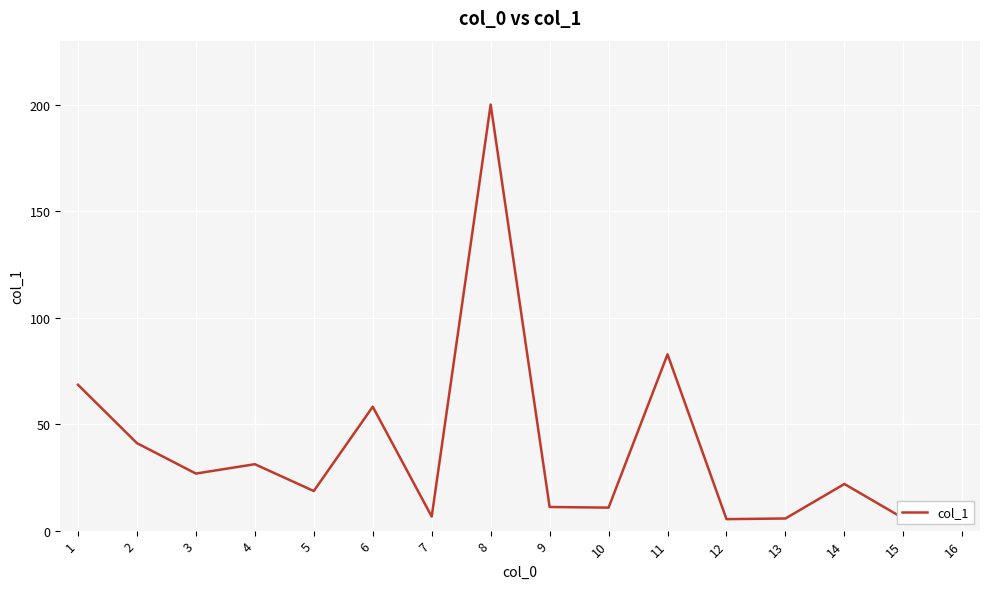

Where does the data first go above 21?

1